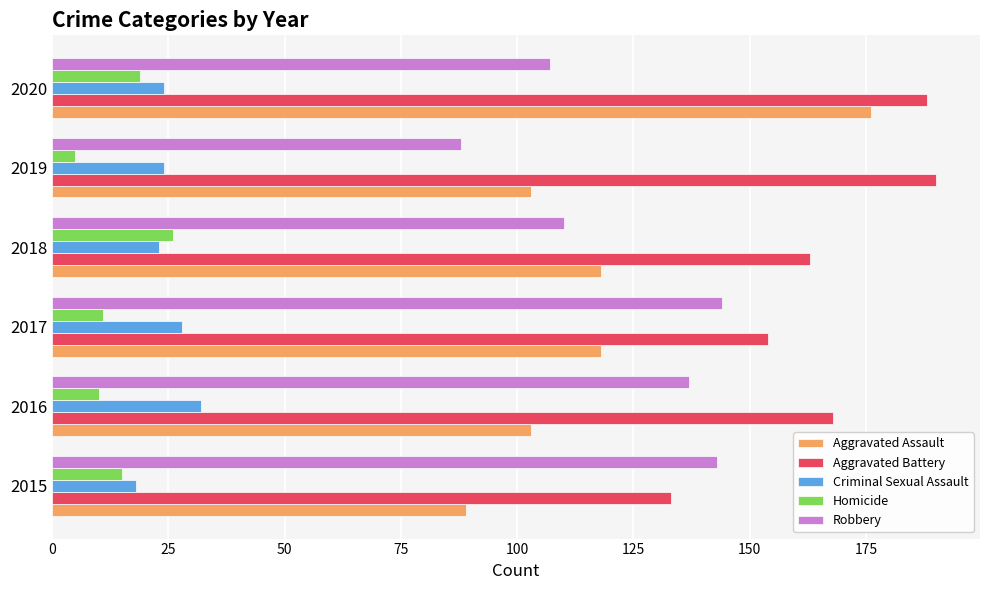

How many series are shown in this chart?

5